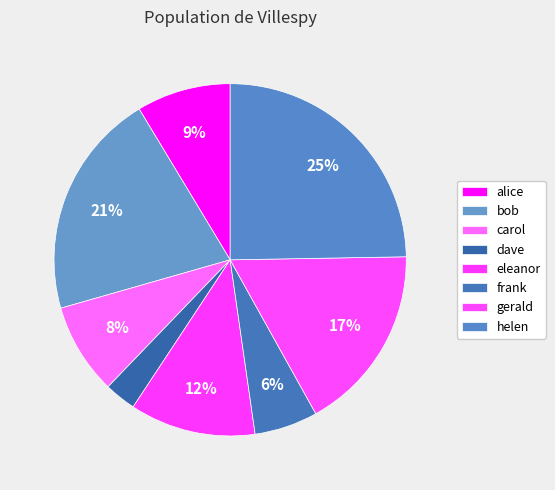

What is the change in value from dave to gerald?

+167